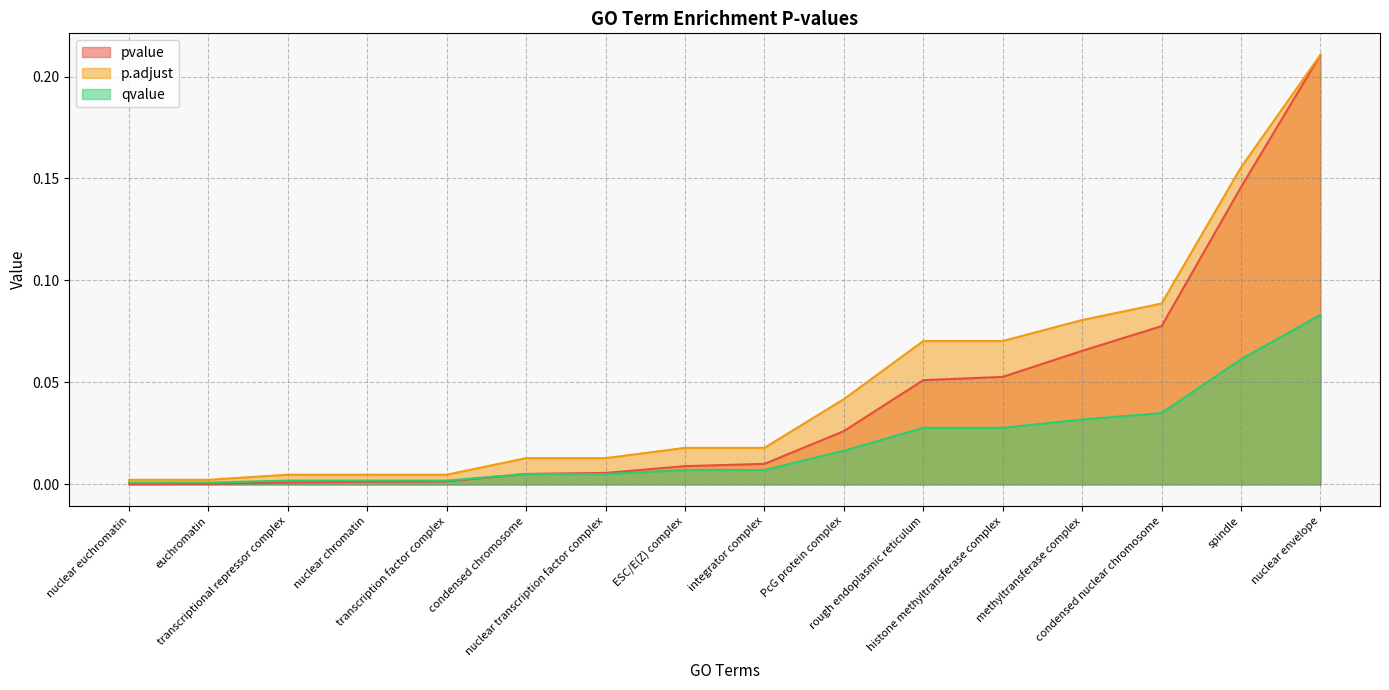

Reading right to left, extract all data points from this chart.

pvalue: nuclear envelope=0.2	spindle=0.1	condensed nuclear chromosome=0.1	methyltransferase complex=0.1	histone methyltransferase complex=0.1	rough endoplasmic reticulum=0.1	PcG protein complex=0.0	integrator complex=0.0	ESC/E(Z) complex=0.0	nuclear transcription factor complex=0.0	condensed chromosome=0.0	transcription factor complex=0.0	nuclear chromatin=0.0	transcriptional repressor complex=0.0	euchromatin=0.0	nuclear euchromatin=0.0
p.adjust: nuclear envelope=0.2	spindle=0.2	condensed nuclear chromosome=0.1	methyltransferase complex=0.1	histone methyltransferase complex=0.1	rough endoplasmic reticulum=0.1	PcG protein complex=0.0	integrator complex=0.0	ESC/E(Z) complex=0.0	nuclear transcription factor complex=0.0	condensed chromosome=0.0	transcription factor complex=0.0	nuclear chromatin=0.0	transcriptional repressor complex=0.0	euchromatin=0.0	nuclear euchromatin=0.0
qvalue: nuclear envelope=0.1	spindle=0.1	condensed nuclear chromosome=0.0	methyltransferase complex=0.0	histone methyltransferase complex=0.0	rough endoplasmic reticulum=0.0	PcG protein complex=0.0	integrator complex=0.0	ESC/E(Z) complex=0.0	nuclear transcription factor complex=0.0	condensed chromosome=0.0	transcription factor complex=0.0	nuclear chromatin=0.0	transcriptional repressor complex=0.0	euchromatin=0.0	nuclear euchromatin=0.0